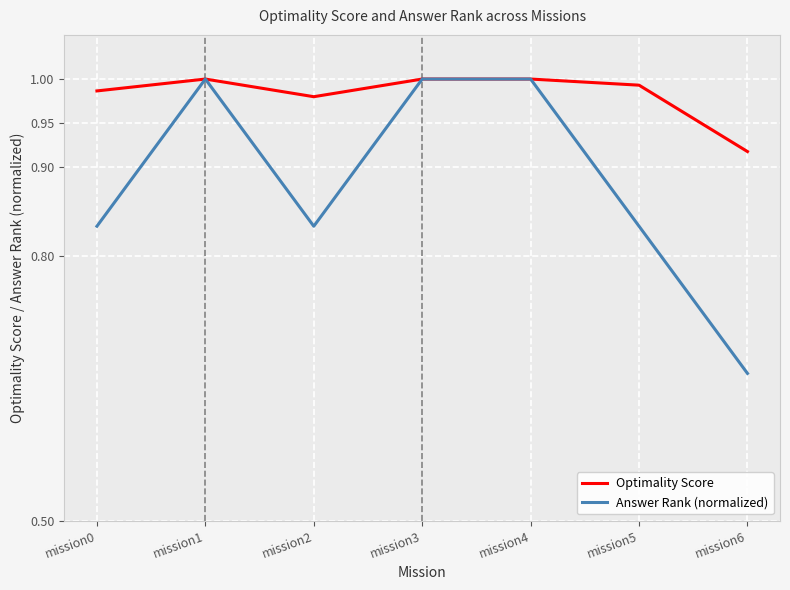

Count the number of categories in the chart.

7